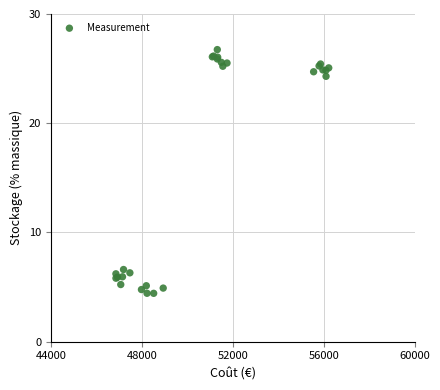

What Y value in the scatter plot is closest to 15?

6.6